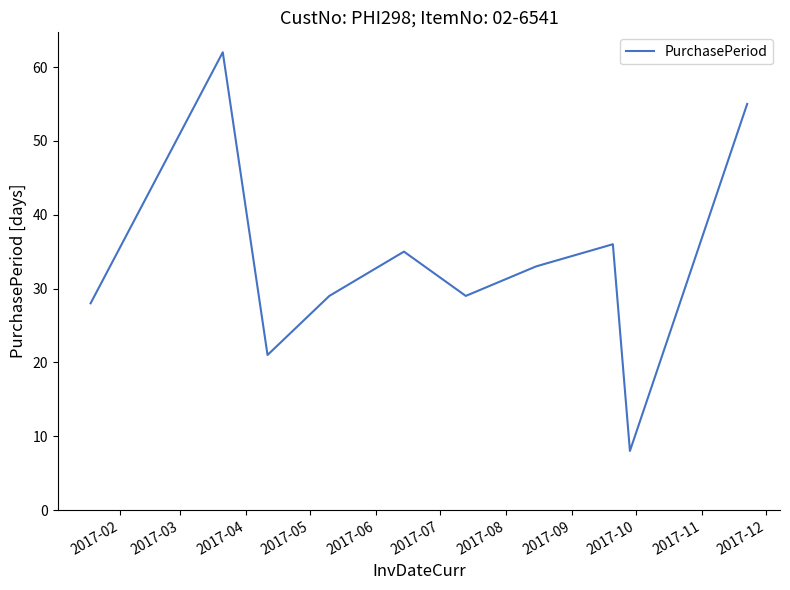

What is the difference between the maximum and minimum values?

54